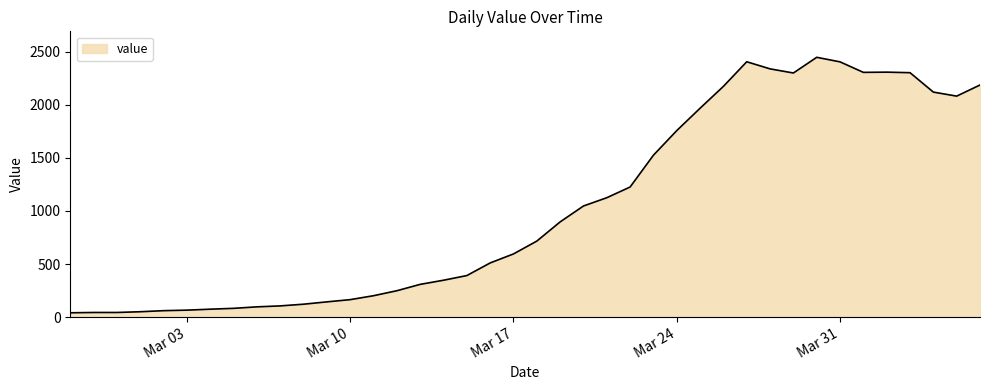

What is the difference between the maximum and minimum values?

2409